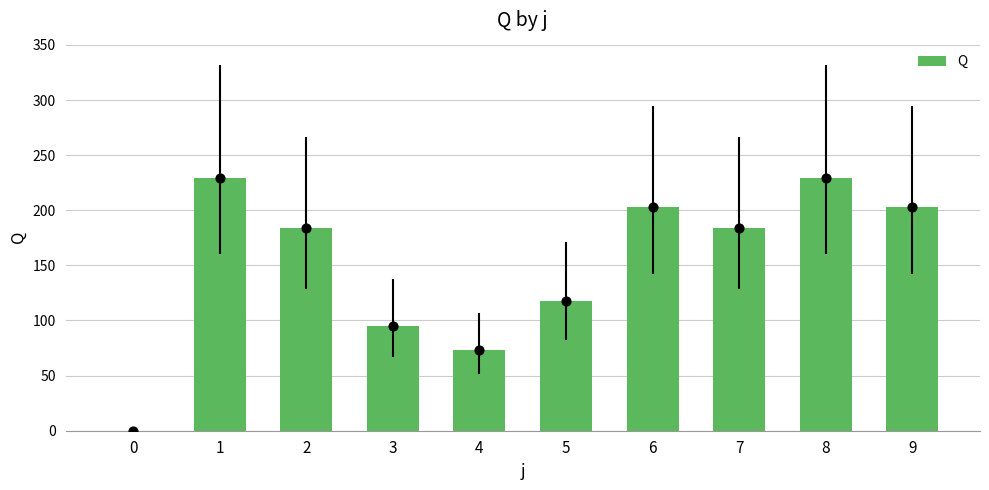

What is the change in value from 5 to 8?

+111.0